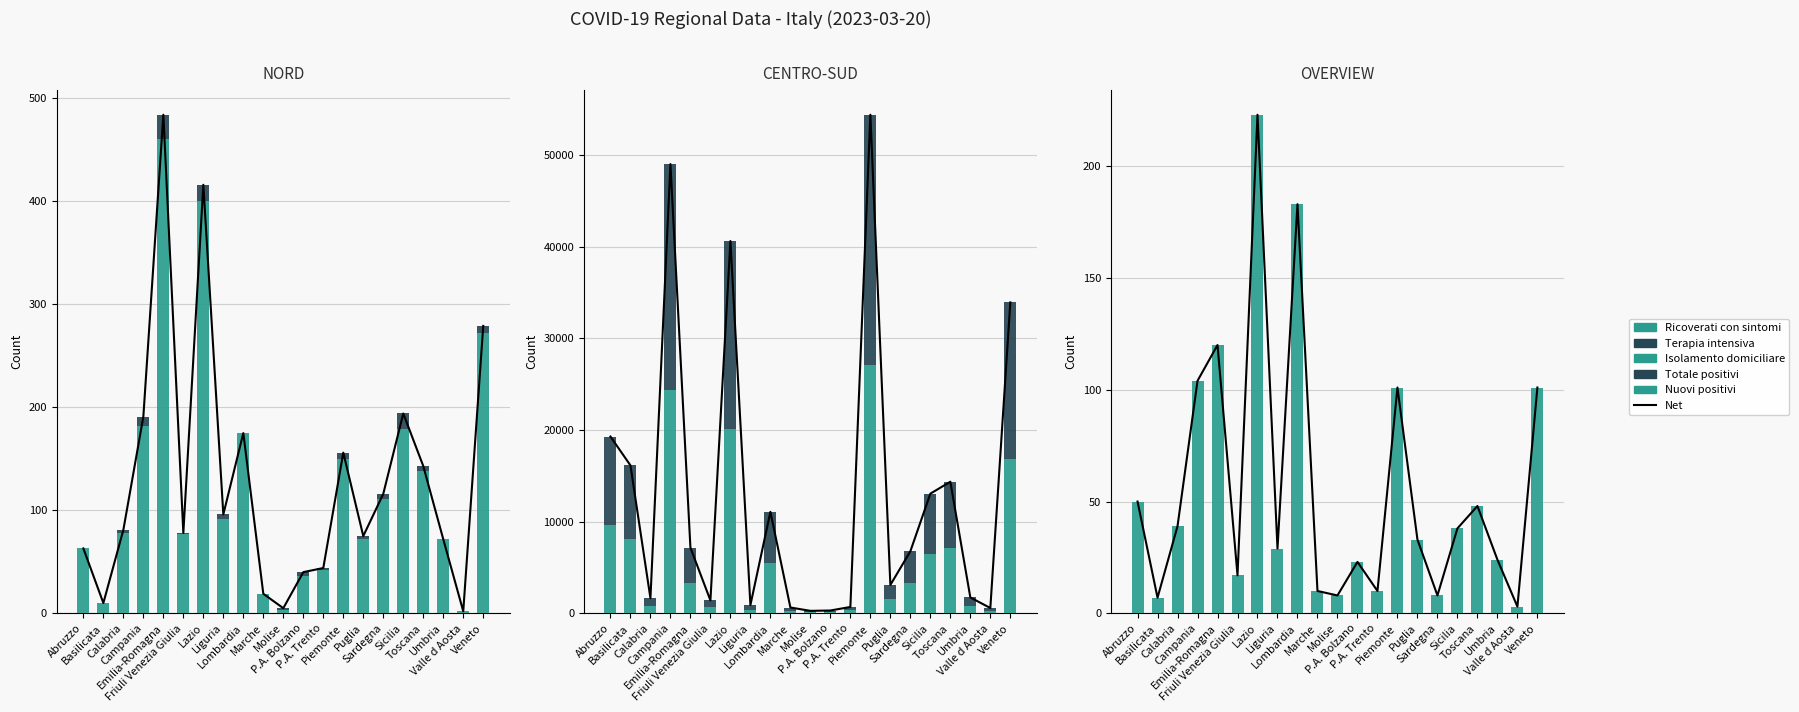

What is the label of the 20th bar from the left?

Valle d Aosta